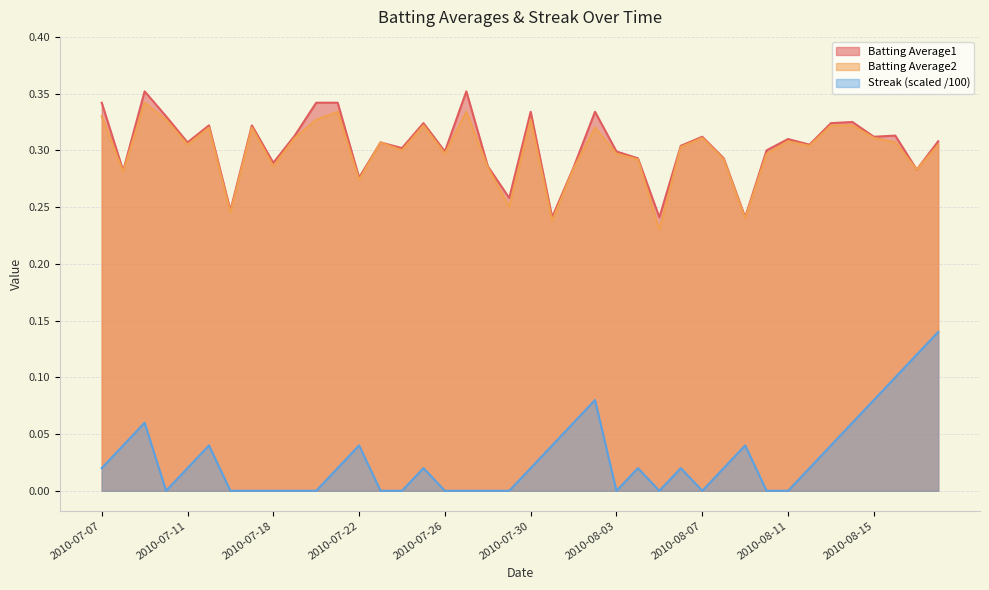

True or false: Streak and Batting Average2 cross at least once.

False